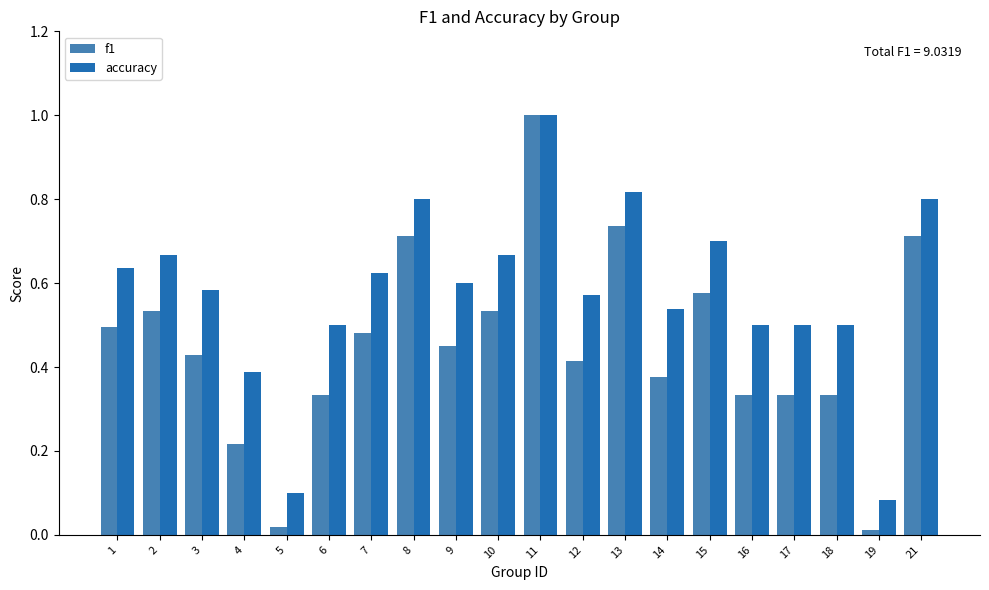

What is the sum of all accuracy values?

11.6